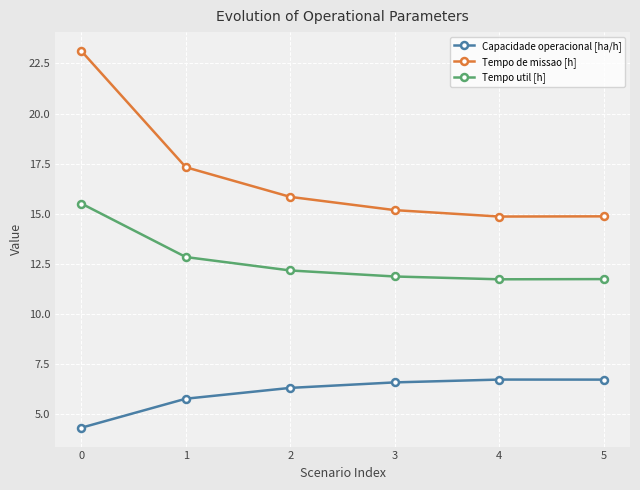

What is the value of the Capacidade operacional [ha/h] point at the 2nd from the left?

5.8